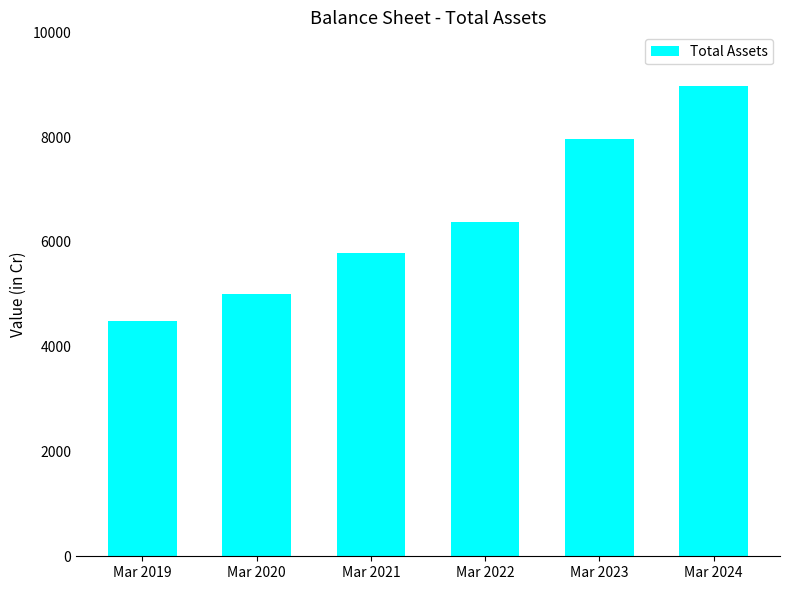

How many data points does each series have?

6